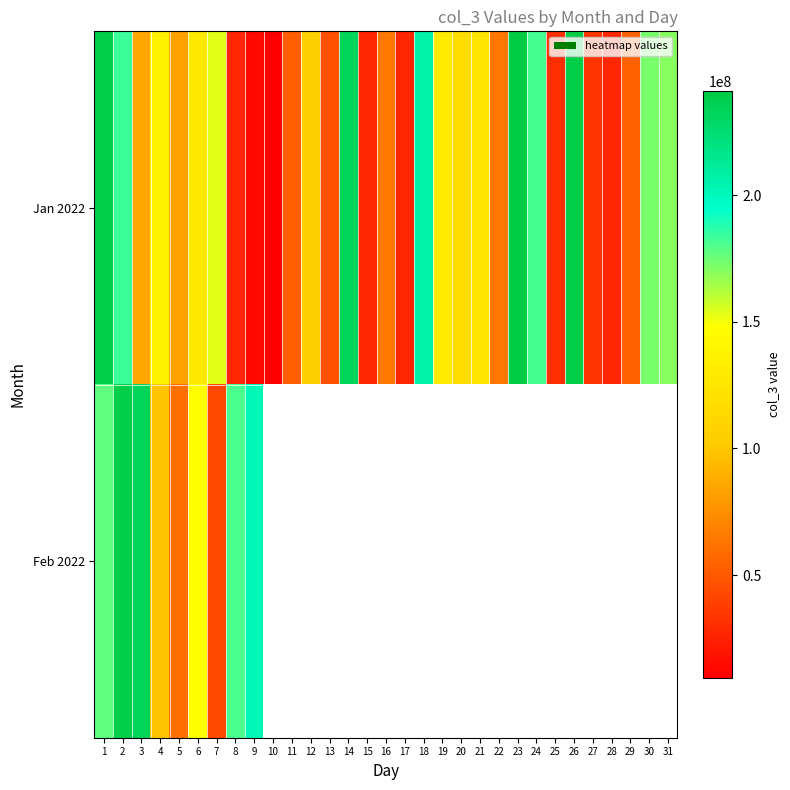

What is the highest value of the Feb 2022 series?

238922440.0